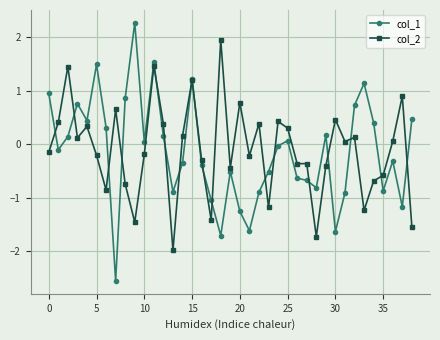

What is the greatest value displayed?

2.3